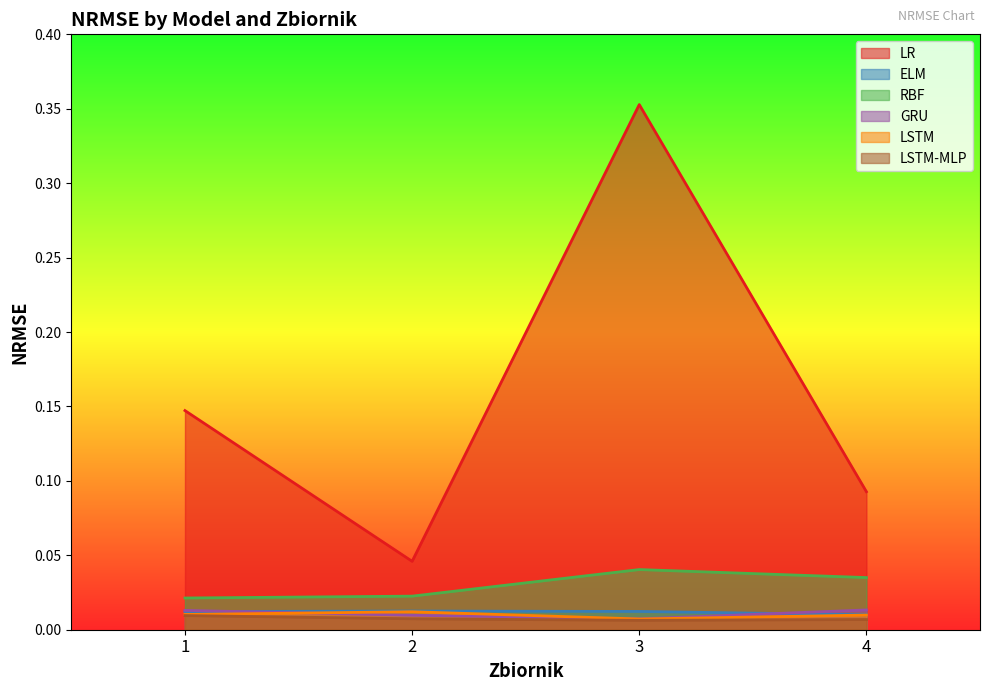

Which category has the highest value in the LSTM series?

2